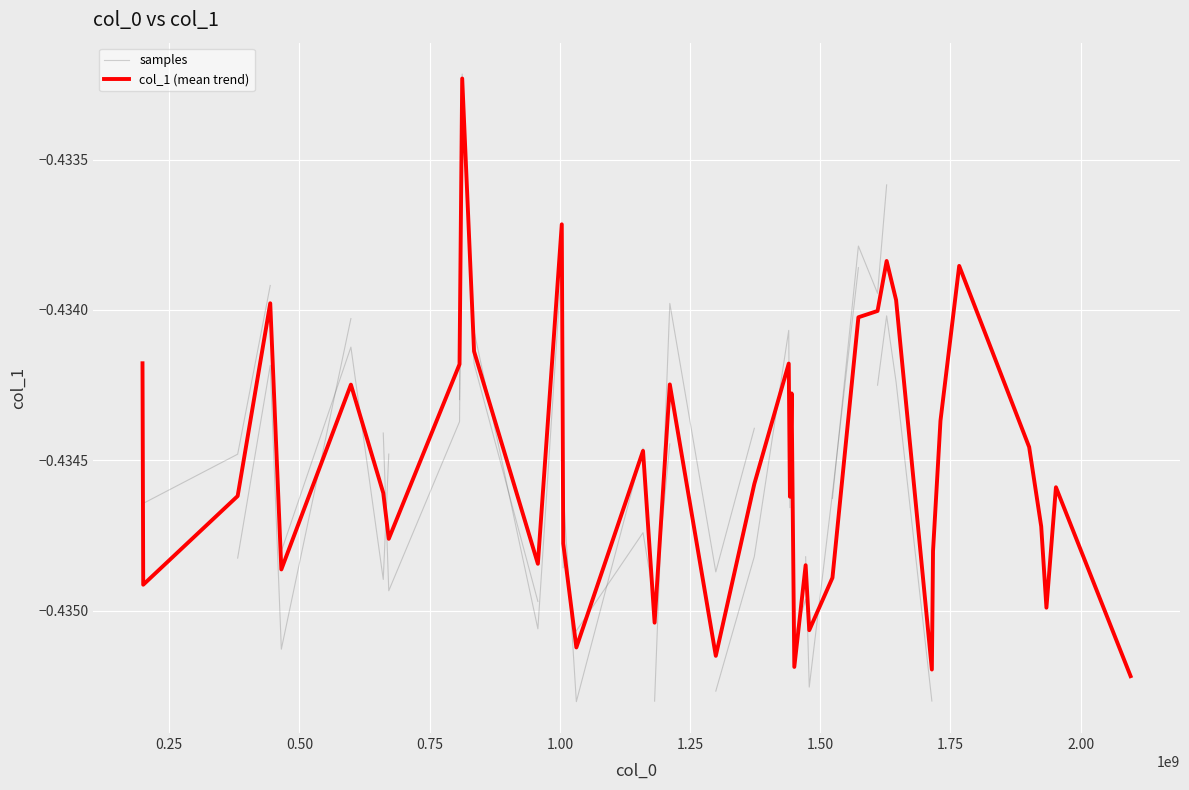

List the labels in order of value, smallest first.

5, 30, 0, 24, 13, 14, 26, 15, 34, 21, 8, 6, 27, 32, 10, 31, 25, 20, 2, 9, 22, 3, 29, 7, 1, 17, 35, 33, 11, 12, 19, 4, 37, 18, 36, 16, 38, 39, 23, 28